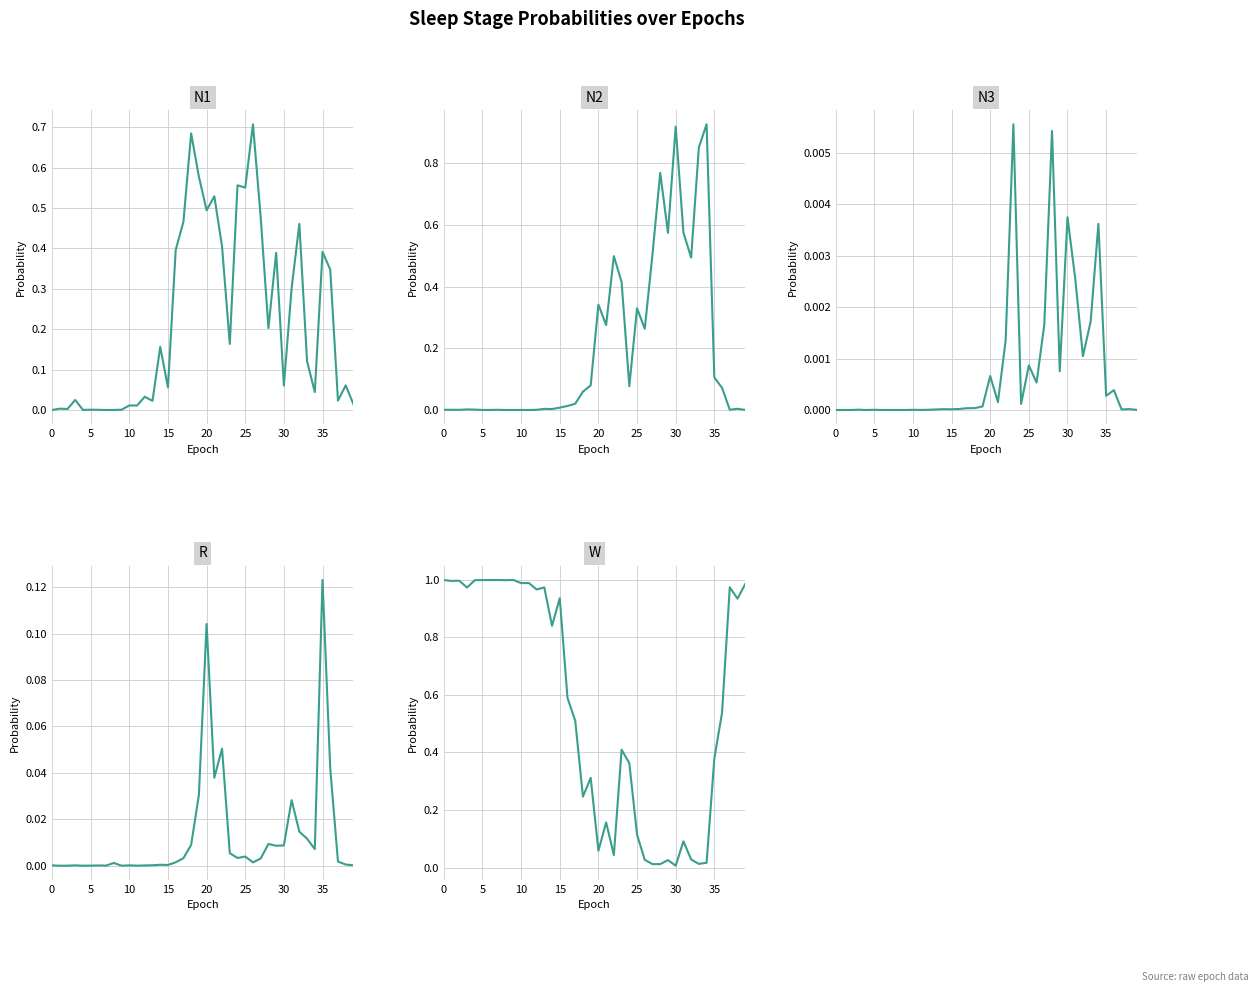

What is the difference between the maximum and minimum values in the R series?

0.1